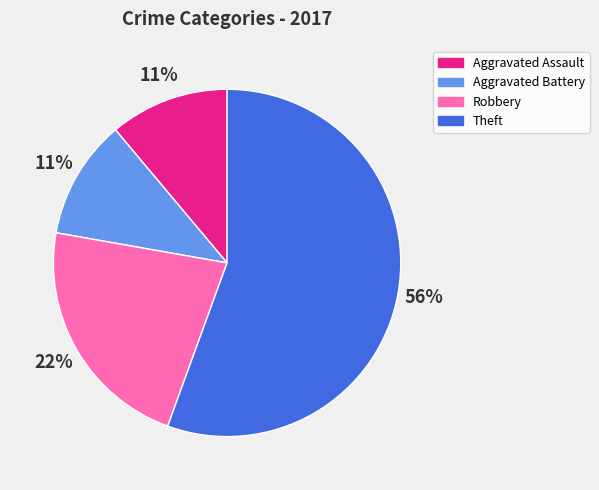

Between Robbery and Aggravated Assault, which is larger?

Robbery